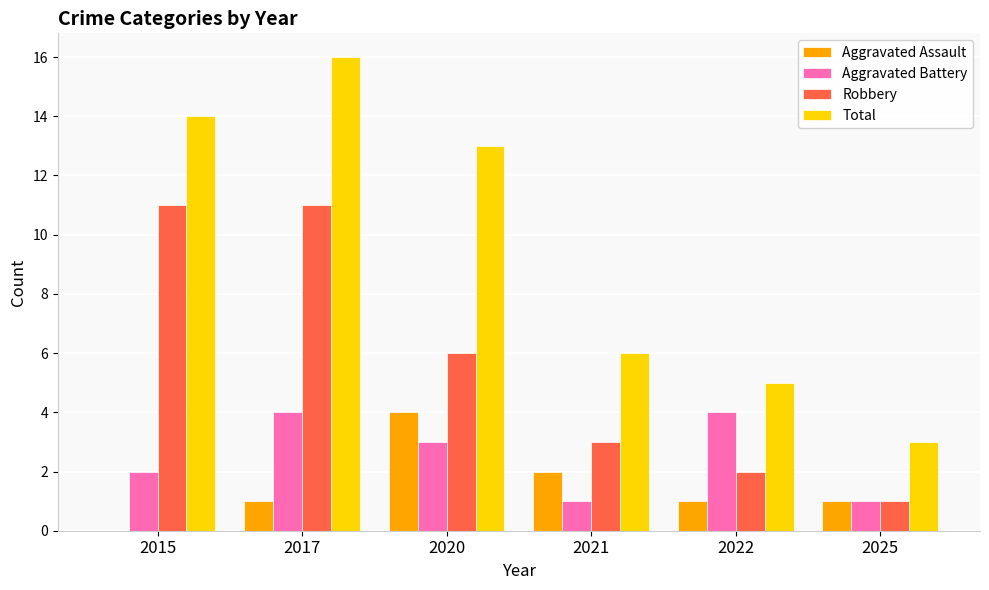

What is the maximum value shown in the chart?

16